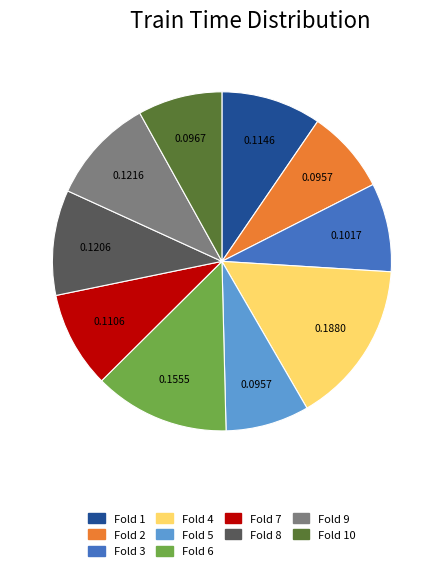

Does any single category account for the majority?

No